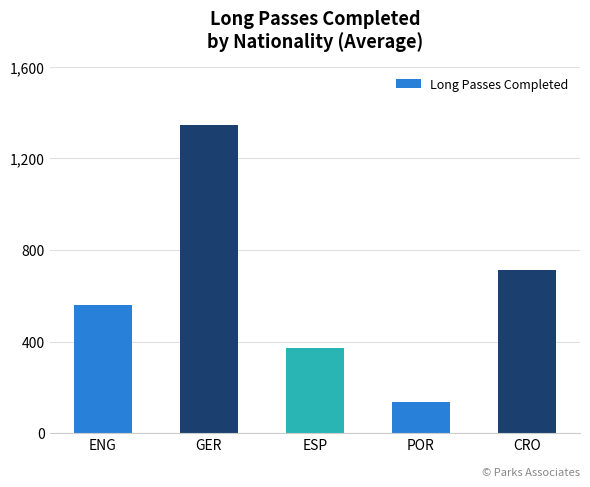

The chart shows a value of 133.5 at POR. True or false?

True